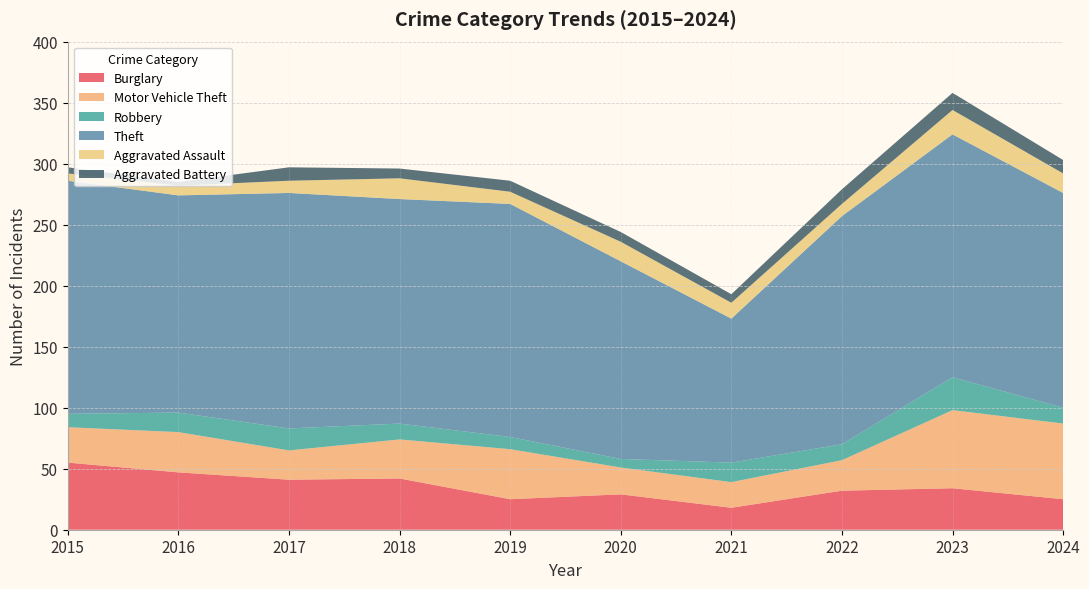

Reading left to right, transcribe all the data shown in this chart.

Burglary: 2015=55	2016=47	2017=41	2018=42	2019=25	2020=29	2021=18	2022=32	2023=34	2024=25
Motor Vehicle Theft: 2015=29	2016=33	2017=24	2018=32	2019=41	2020=22	2021=21	2022=25	2023=64	2024=62
Robbery: 2015=11	2016=16	2017=18	2018=13	2019=10	2020=7	2021=16	2022=13	2023=27	2024=13
Theft: 2015=191	2016=178	2017=193	2018=184	2019=191	2020=162	2021=118	2022=187	2023=199	2024=176
Aggravated Assault: 2015=6	2016=8	2017=10	2018=17	2019=10	2020=16	2021=13	2022=10	2023=20	2024=16
Aggravated Battery: 2015=5	2016=3	2017=11	2018=8	2019=9	2020=8	2021=7	2022=12	2023=14	2024=11